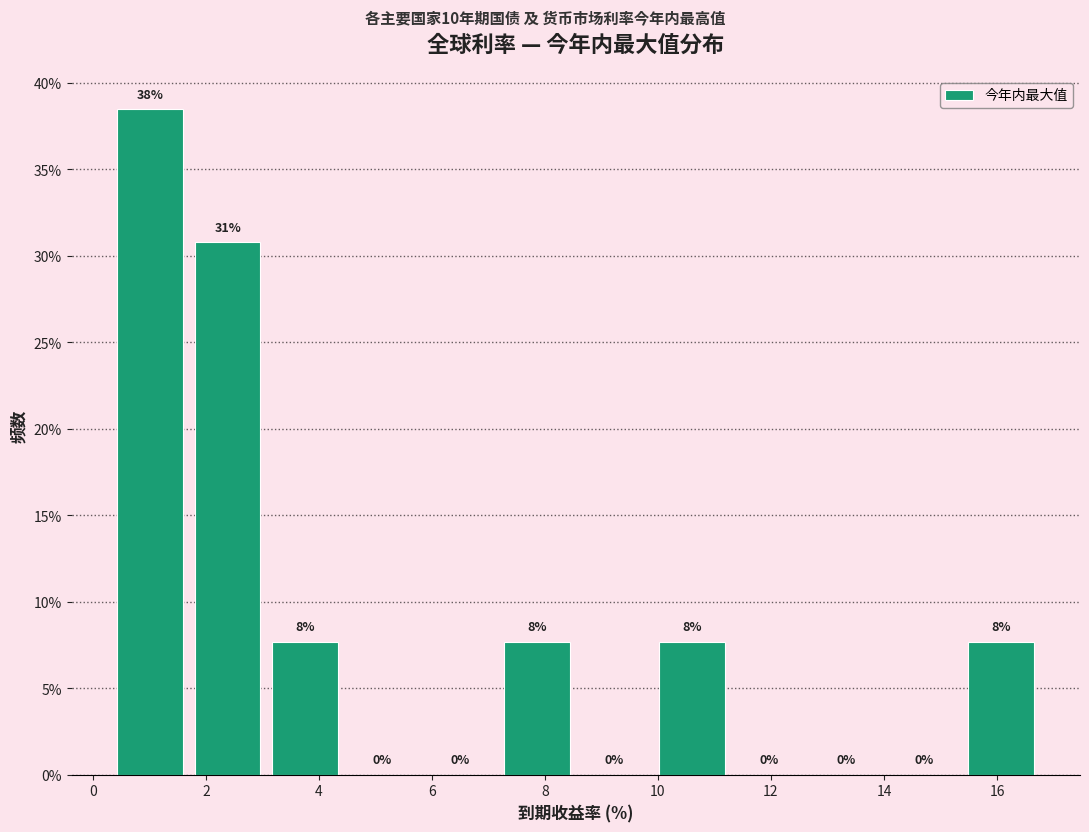

Which range on the x-axis has the tallest bar?

0.4 to 1.6